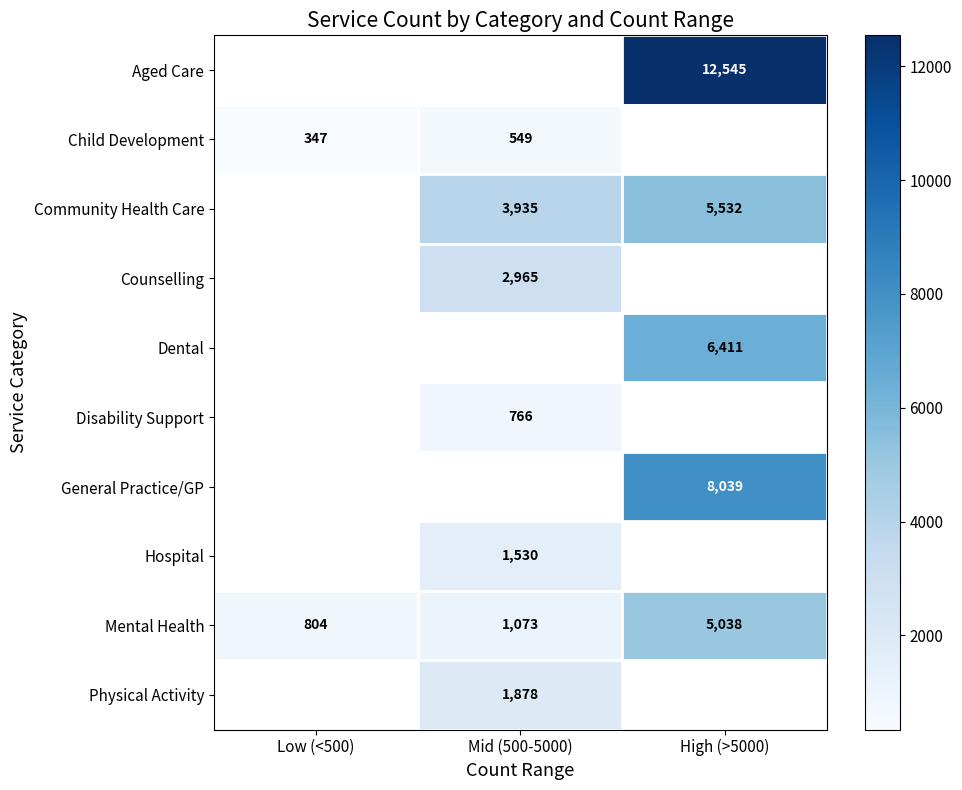

Rank the categories by Mental Health value from highest to lowest.

High (>5000), Mid (500-5000), Low (<500)